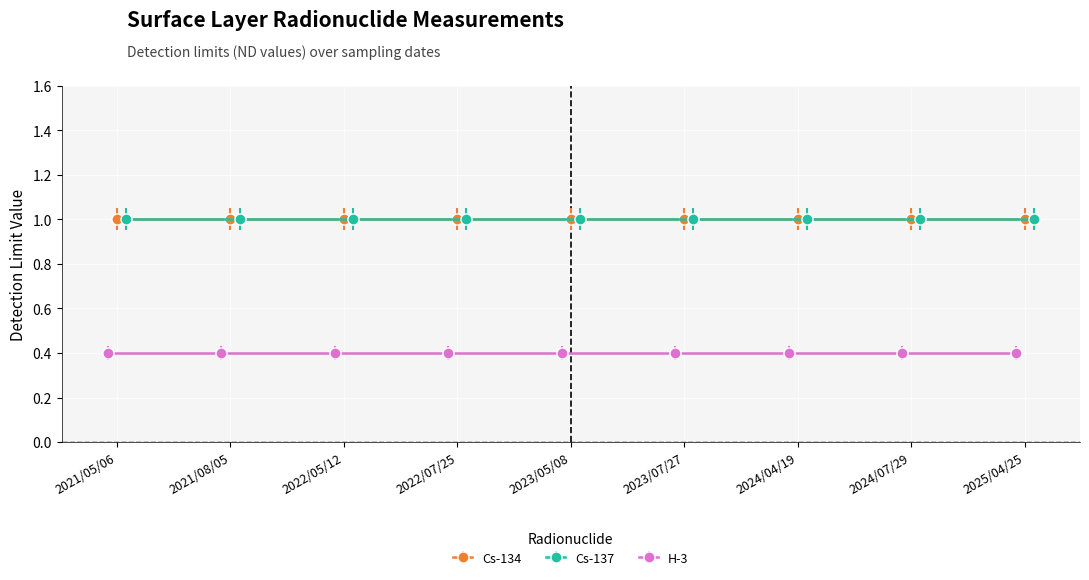

What is the lowest value of the Cs-134 series?

1.0